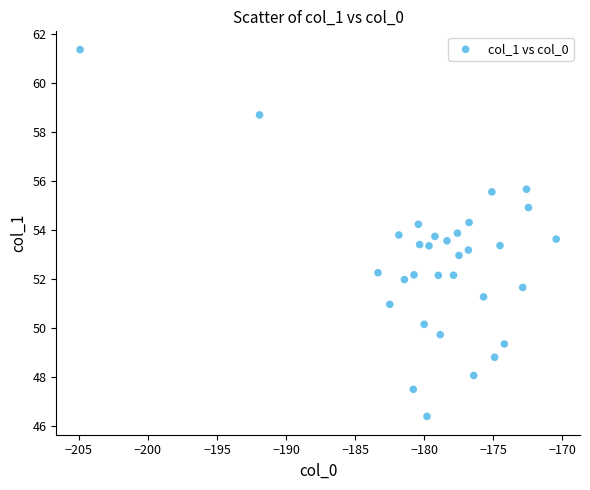

What is the range of X values (max minus min)?

34.4